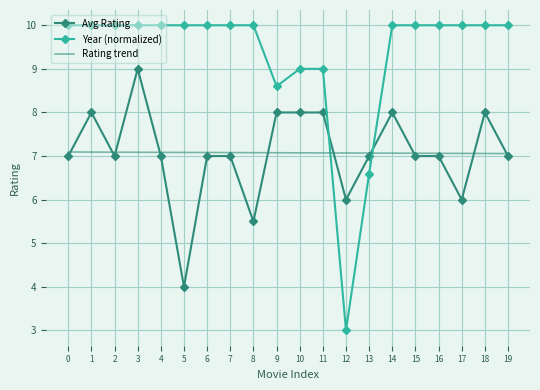

How many times do Rating trend and Year (normalized) cross each other?

2